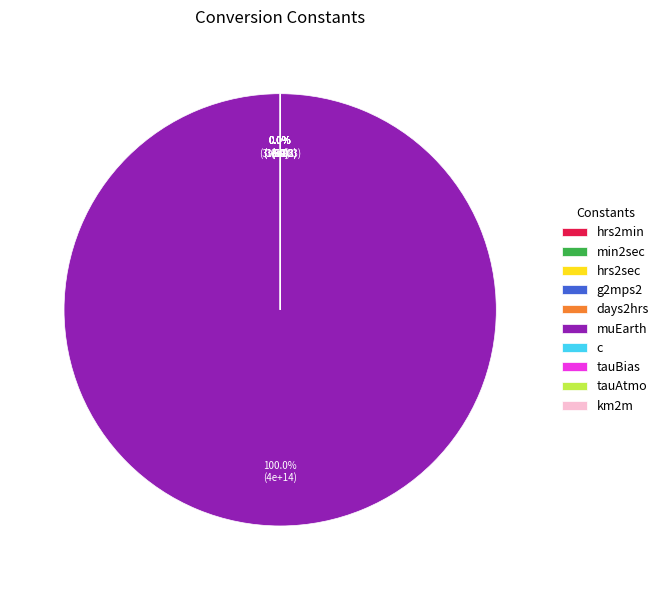

Count the number of slices in the pie.

10